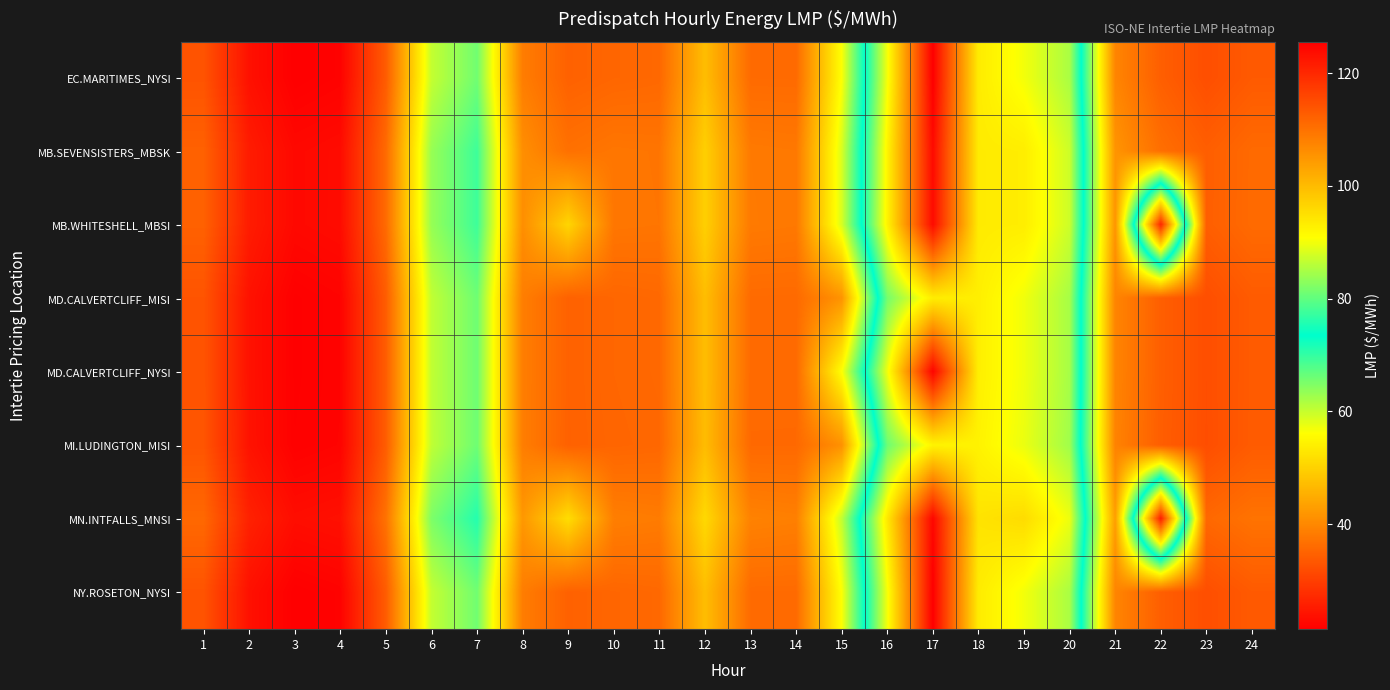

At 23, list the series in order from largest to smallest.

MN.INTFALLS_MNSI, MB.WHITESHELL_MBSI, MB.SEVENSISTERS_MBSK, EC.MARITIMES_NYSI, MD.CALVERTCLIFF_MISI, MD.CALVERTCLIFF_NYSI, NY.ROSETON_NYSI, MI.LUDINGTON_MISI